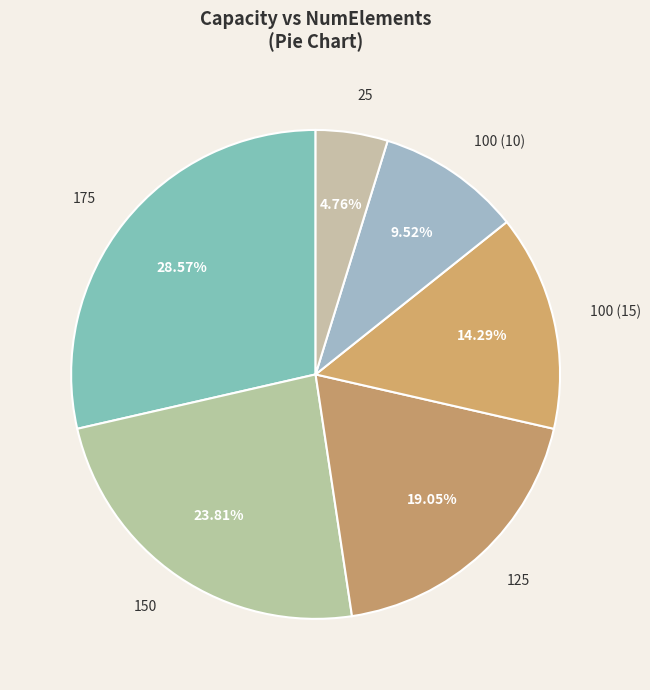

What is the smallest slice in the pie chart?

25